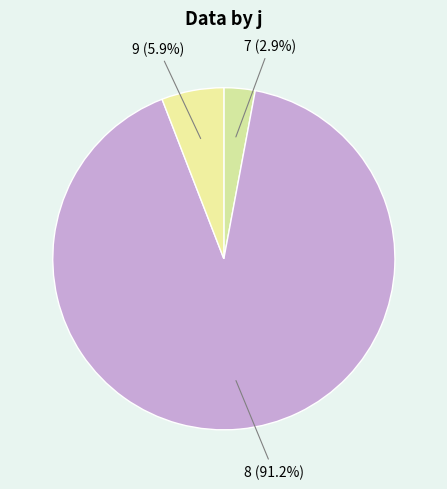

Which category has the biggest portion of the pie?

8